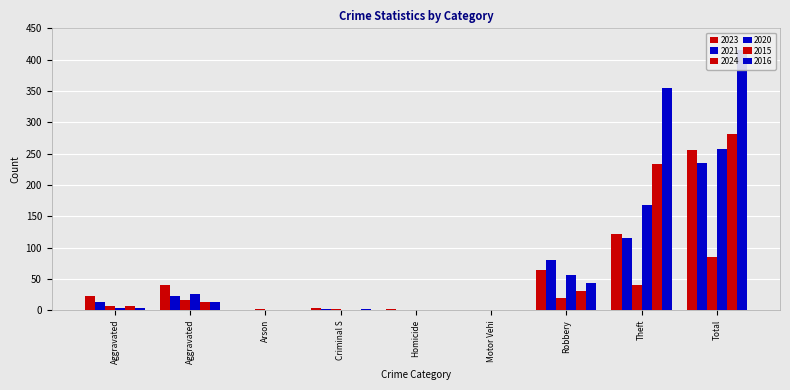

What is the average value of the 2021 series?

52